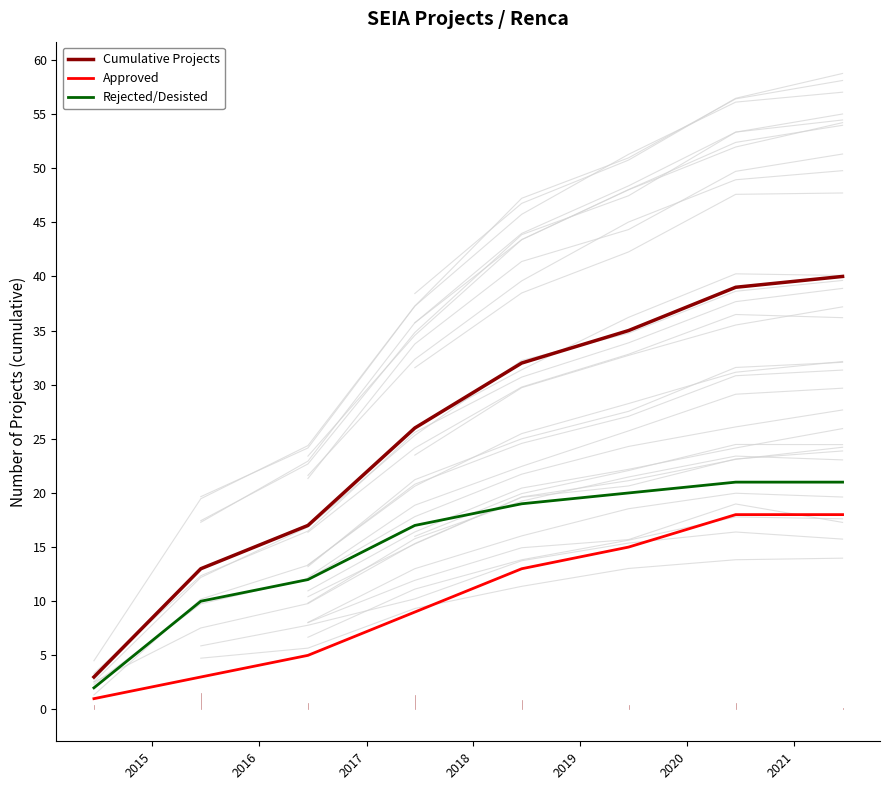

What are all the series names shown in the legend?

Cumulative Projects, Approved, Rejected/Desisted